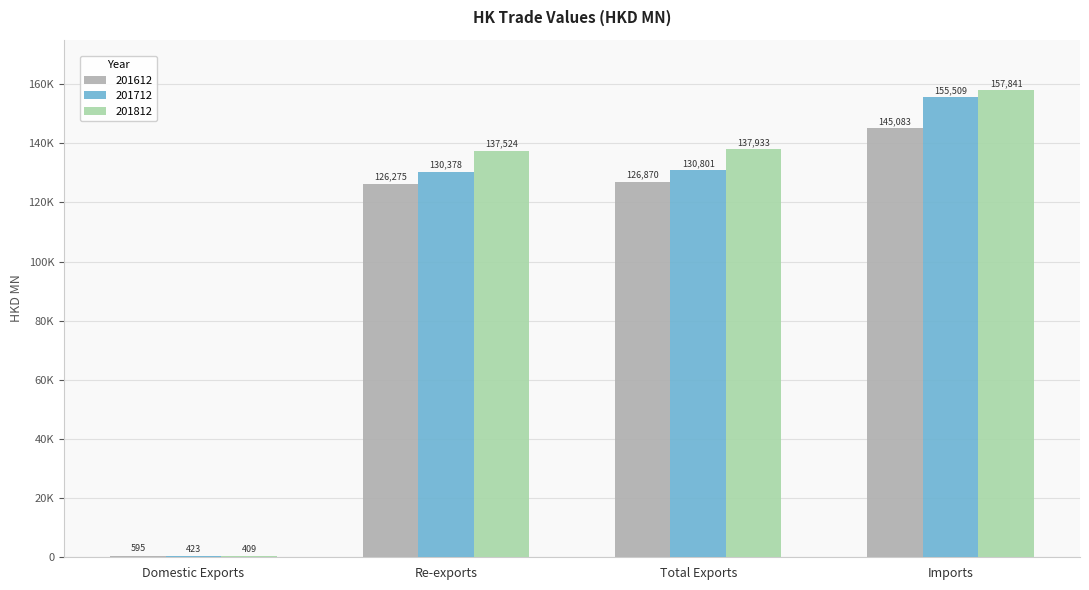

What are all the series names shown in the legend?

201612, 201712, 201812